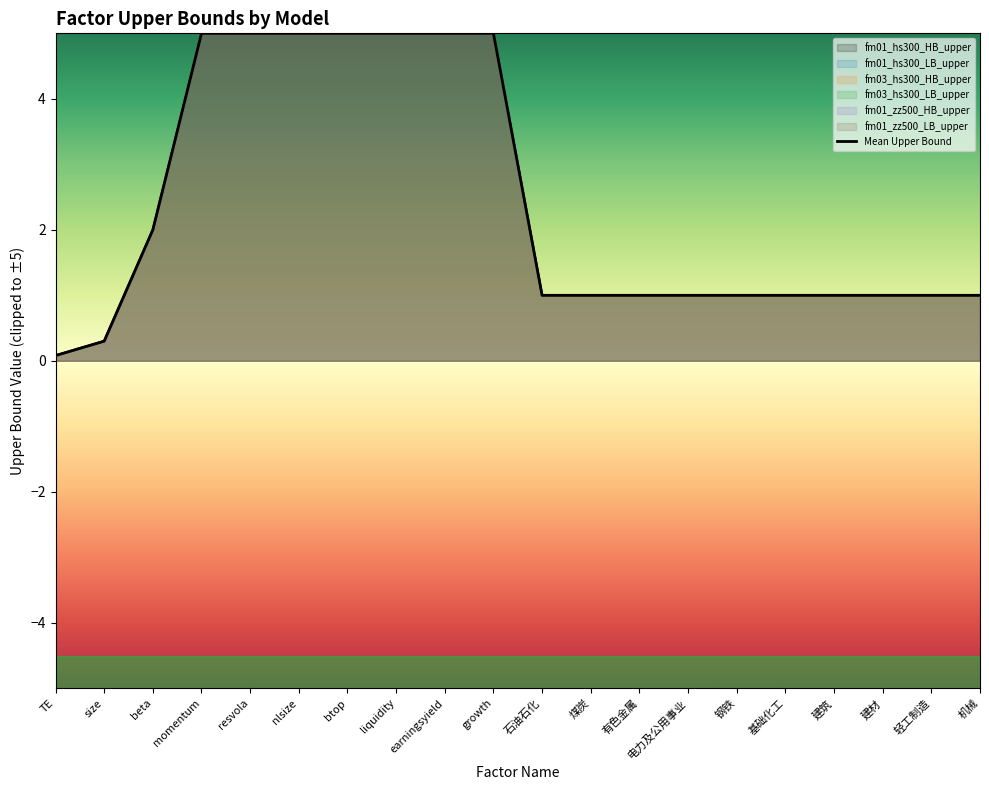

Which has a higher value, 钢铁 or 建材?

钢铁